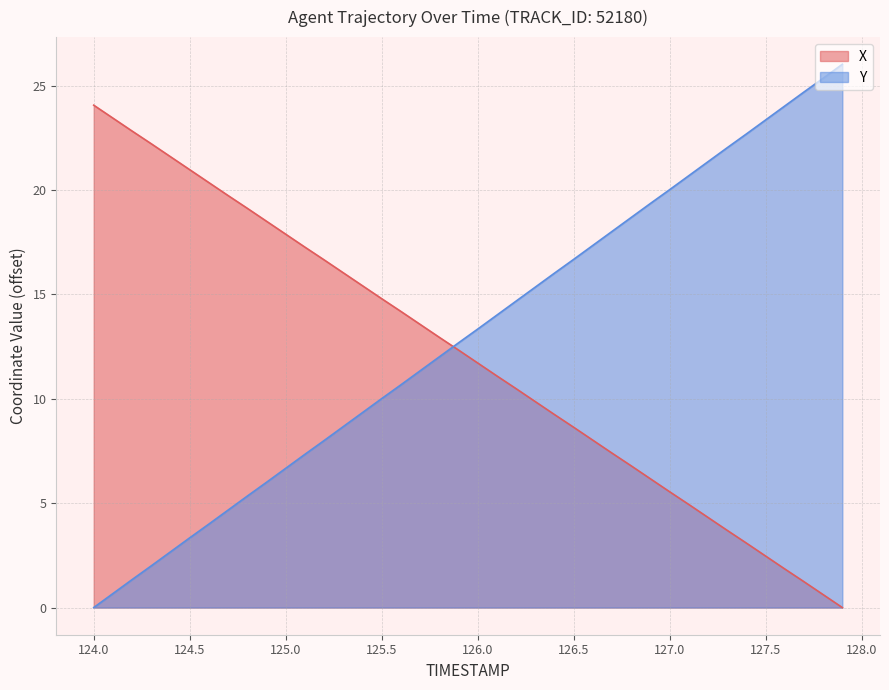

At which label does Y reach its minimum?

124.0